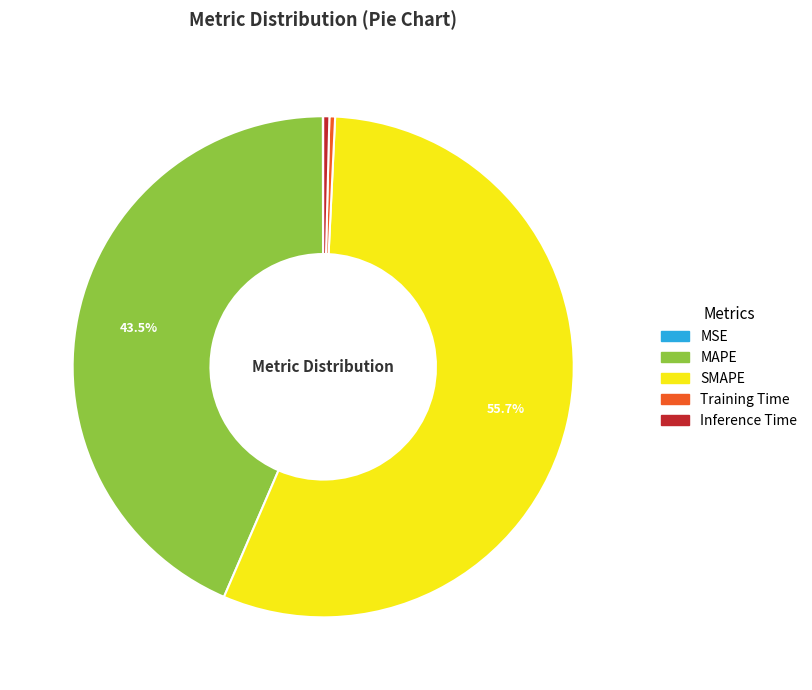

Do Training Time and SMAPE together represent more than half of the pie?

Yes